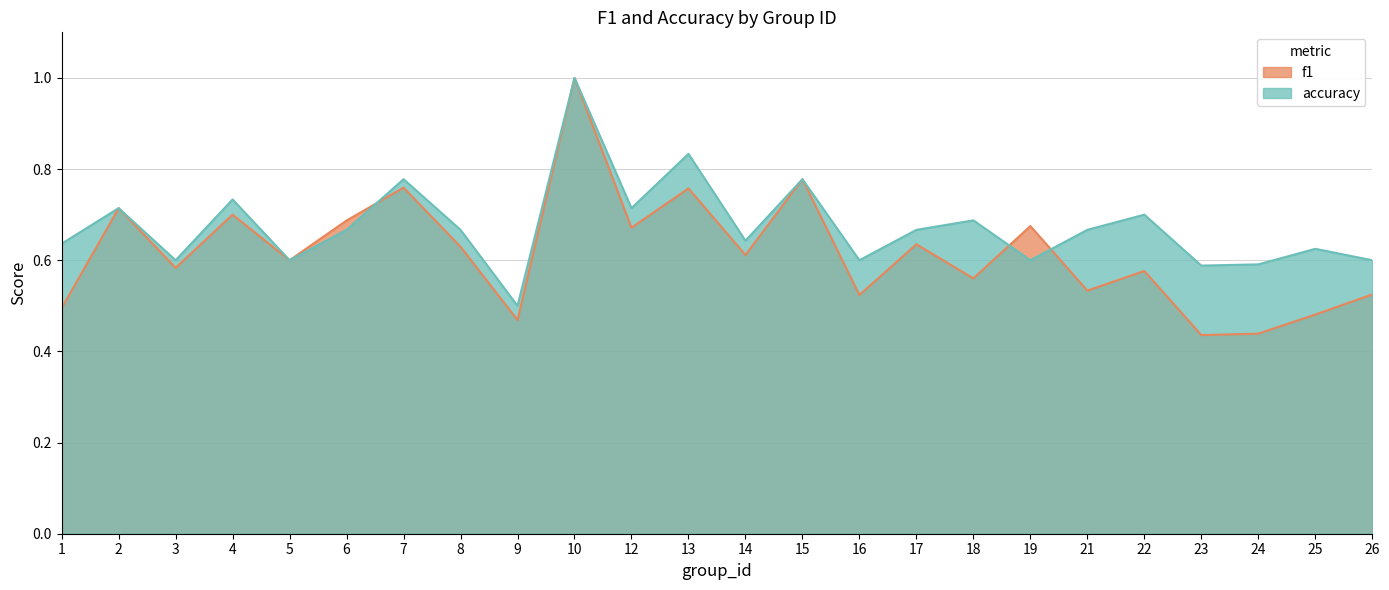

Where is the first local maximum for accuracy?

2